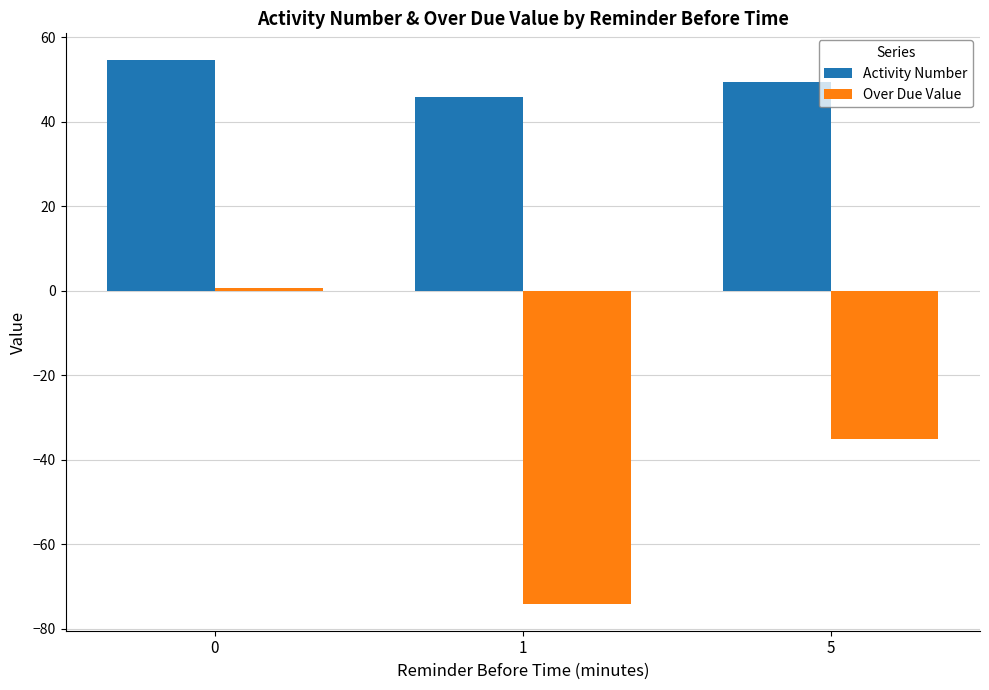

What is the spread (max minus min) of values at 5?

84.5